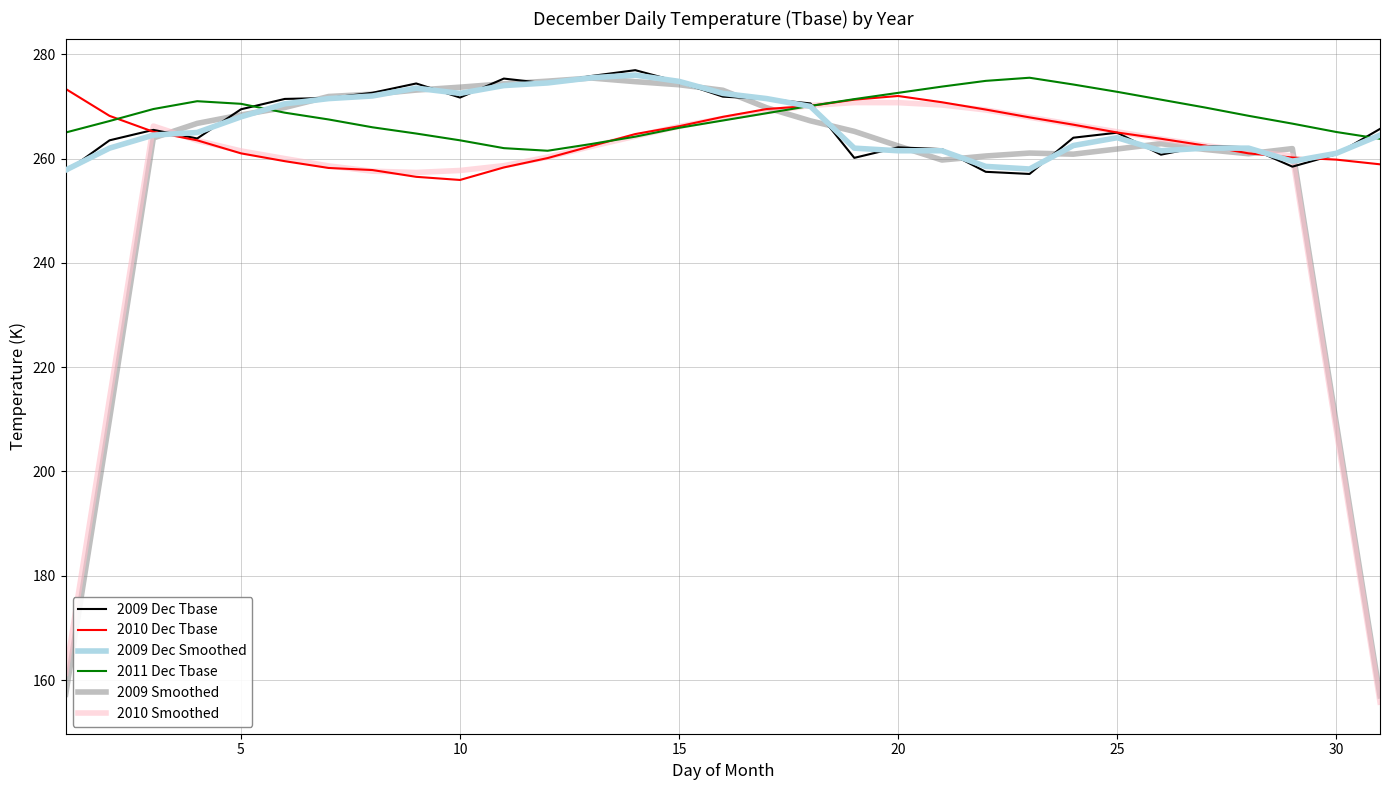

Which series has the widest spread of values?

2009 Smoothed